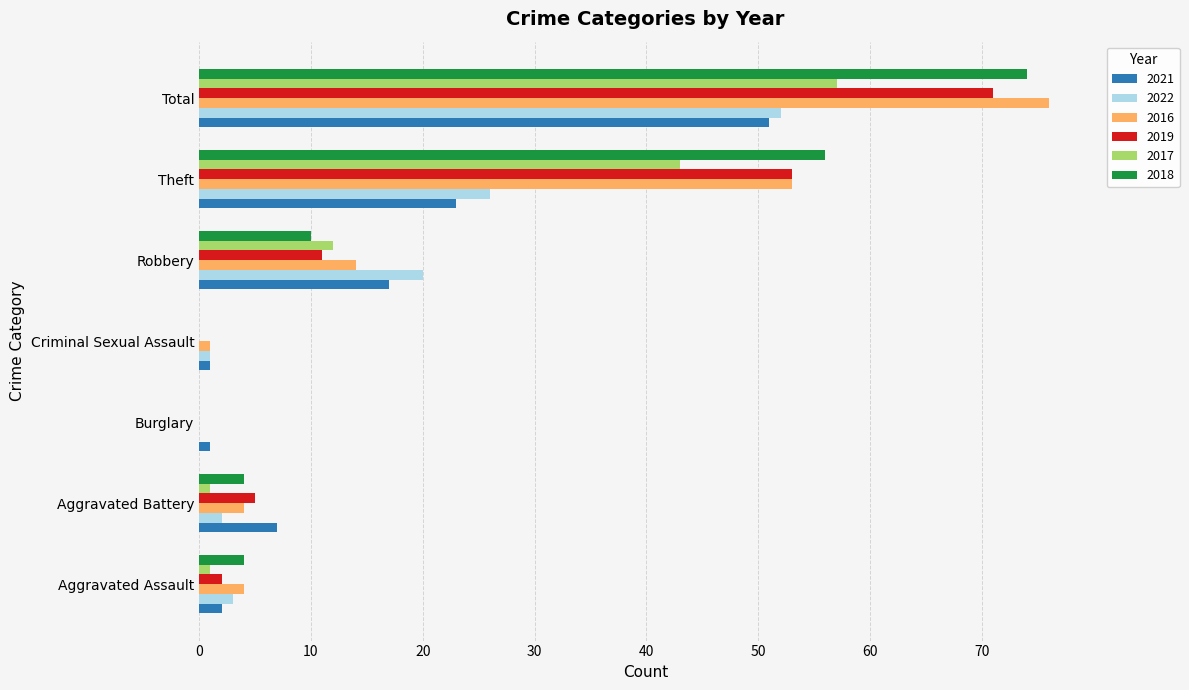

Where is 2018 nearest to the value 37?

Theft